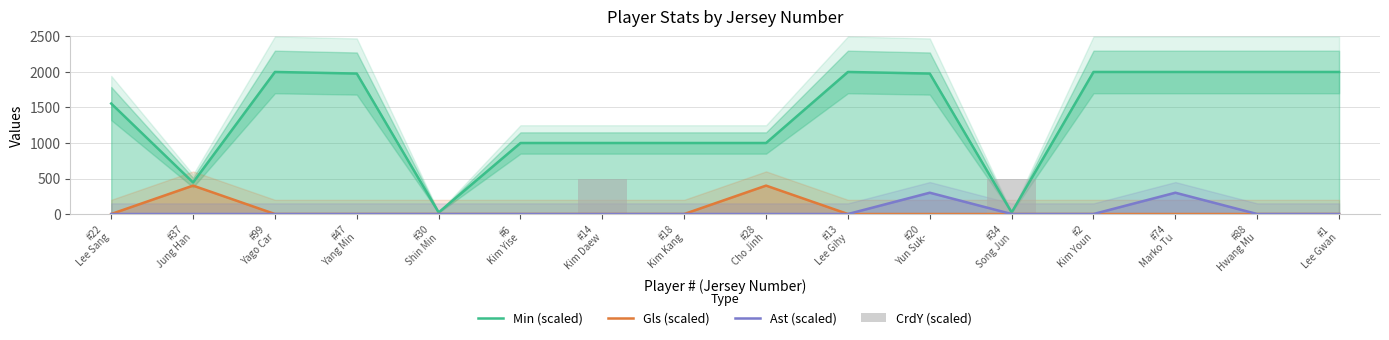

Reading left to right, extract all data points from this chart.

Min (scaled): #22
Lee Sang=1555.6	#37
Jung Han=444.4	#99
Yago Car=2000.0	#47
Yang Min=1977.8	#30
Shin Min=22.2	#6
Kim Yise=1000.0	#14
Kim Daew=1000.0	#18
Kim Kang=1000.0	#28
Cho Jinh=1000.0	#13
Lee Gihy=2000.0	#20
Yun Suk-=1977.8	#34
Song Jun=22.2	#2
Kim Youn=2000.0	#74
Marko Tu=2000.0	#88
Hwang Mu=2000.0	#1
Lee Gwan=2000.0
Gls (scaled): #22
Lee Sang=0.0	#37
Jung Han=400.0	#99
Yago Car=0.0	#47
Yang Min=0.0	#30
Shin Min=0.0	#6
Kim Yise=0.0	#14
Kim Daew=0.0	#18
Kim Kang=0.0	#28
Cho Jinh=400.0	#13
Lee Gihy=0.0	#20
Yun Suk-=0.0	#34
Song Jun=0.0	#2
Kim Youn=0.0	#74
Marko Tu=0.0	#88
Hwang Mu=0.0	#1
Lee Gwan=0.0
Ast (scaled): #22
Lee Sang=0.0	#37
Jung Han=0.0	#99
Yago Car=0.0	#47
Yang Min=0.0	#30
Shin Min=0.0	#6
Kim Yise=0.0	#14
Kim Daew=0.0	#18
Kim Kang=0.0	#28
Cho Jinh=0.0	#13
Lee Gihy=0.0	#20
Yun Suk-=300.0	#34
Song Jun=0.0	#2
Kim Youn=0.0	#74
Marko Tu=300.0	#88
Hwang Mu=0.0	#1
Lee Gwan=0.0
CrdY (scaled): #22
Lee Sang=0.0	#37
Jung Han=0.0	#99
Yago Car=0.0	#47
Yang Min=0.0	#30
Shin Min=0.0	#6
Kim Yise=0.0	#14
Kim Daew=500.0	#18
Kim Kang=0.0	#28
Cho Jinh=0.0	#13
Lee Gihy=0.0	#20
Yun Suk-=0.0	#34
Song Jun=500.0	#2
Kim Youn=0.0	#74
Marko Tu=0.0	#88
Hwang Mu=0.0	#1
Lee Gwan=0.0